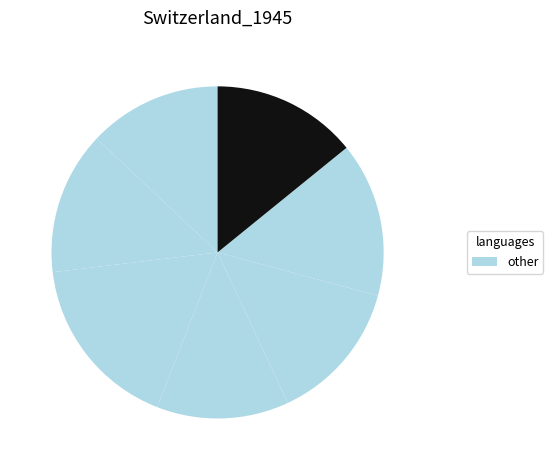

Count the number of slices in the pie.

7